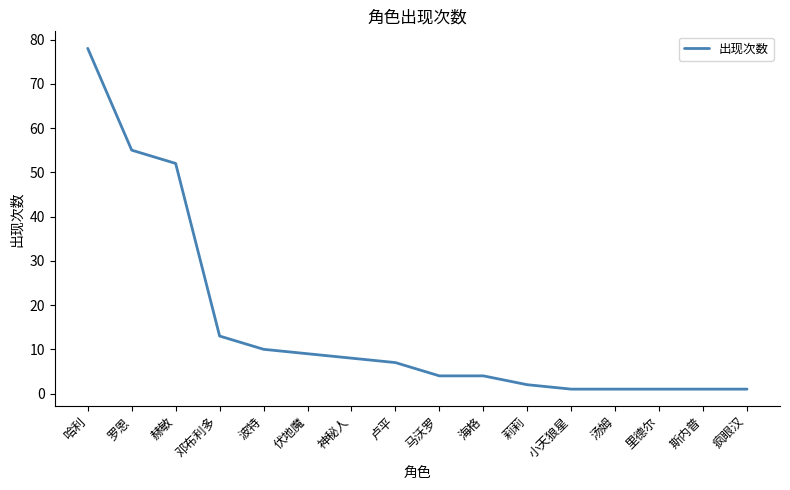

Between 伏地魔 and 莉莉, which is larger?

伏地魔